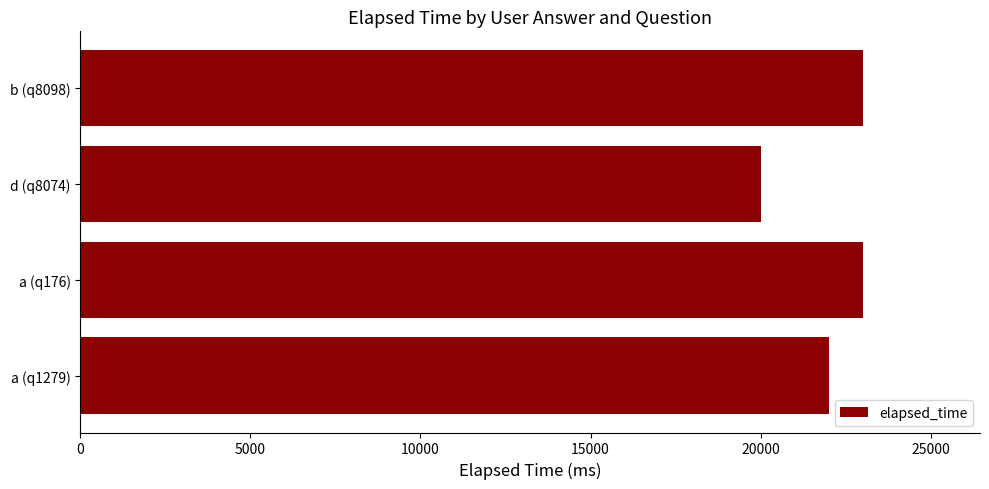

Between a (q176) and a (q1279), which is larger?

a (q176)